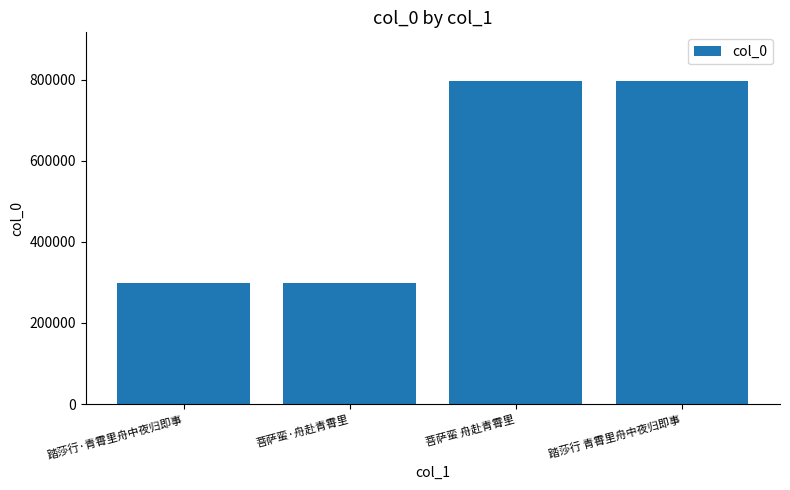

What is the label of the 4th bar from the right?

踏莎行·青霄里舟中夜归即事